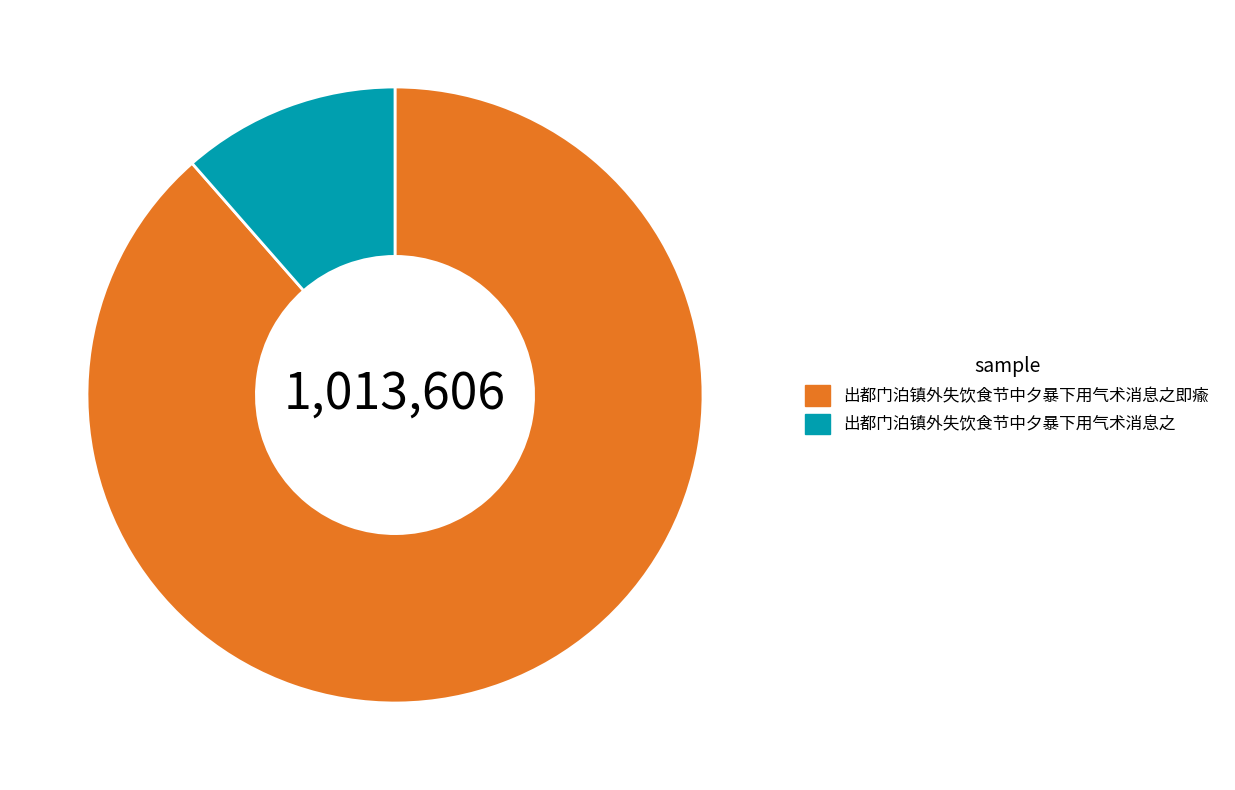

Which slice represents more than half of the pie?

出都门泊镇外失饮食节中夕暴下用气术消息之即瘉